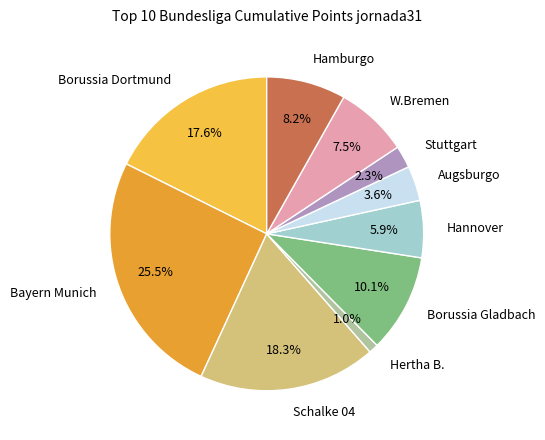

What percentage is the Hertha B. slice, to the nearest percent?

1%